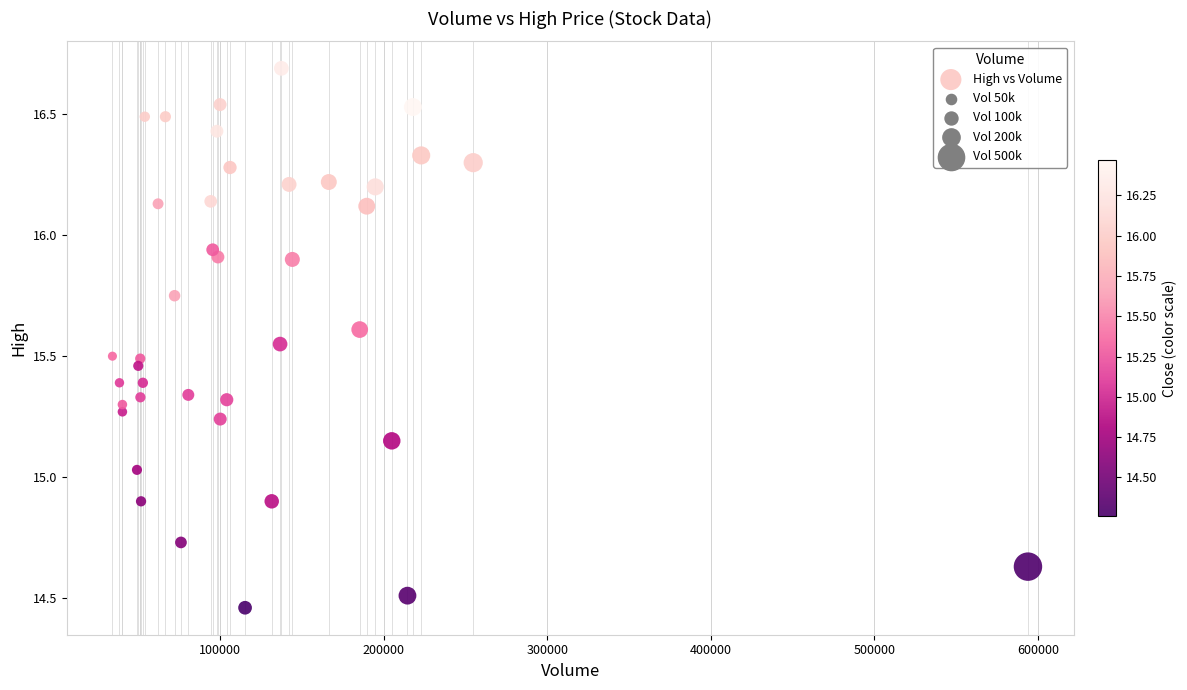

What is the range of Y values (max minus min)?

2.2